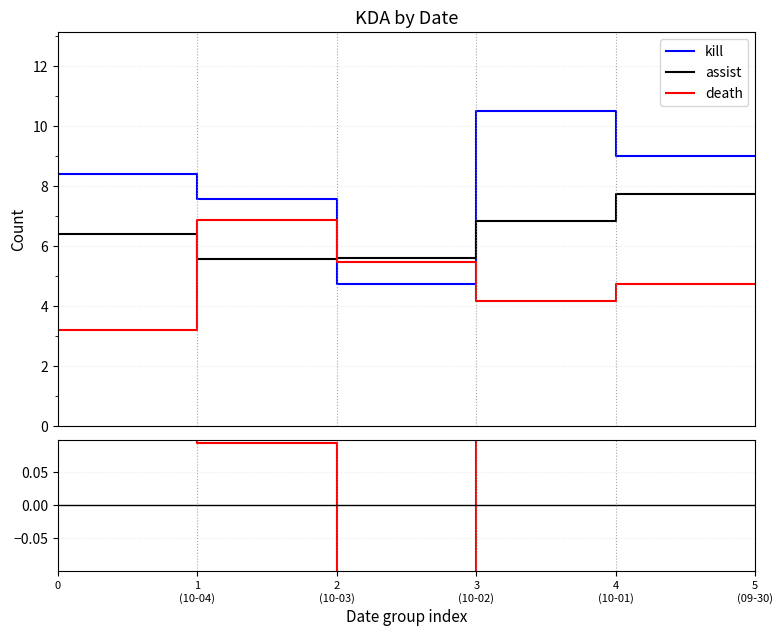

What is the value of the kill point at the 1st from the left?

8.4